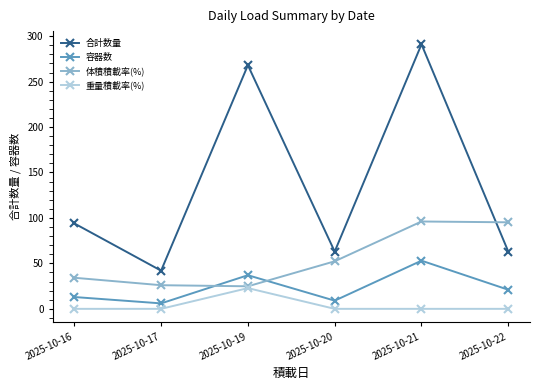

What is the sum of the 体積積載率(%) values at 2025-10-21 and 2025-10-16?

130.3